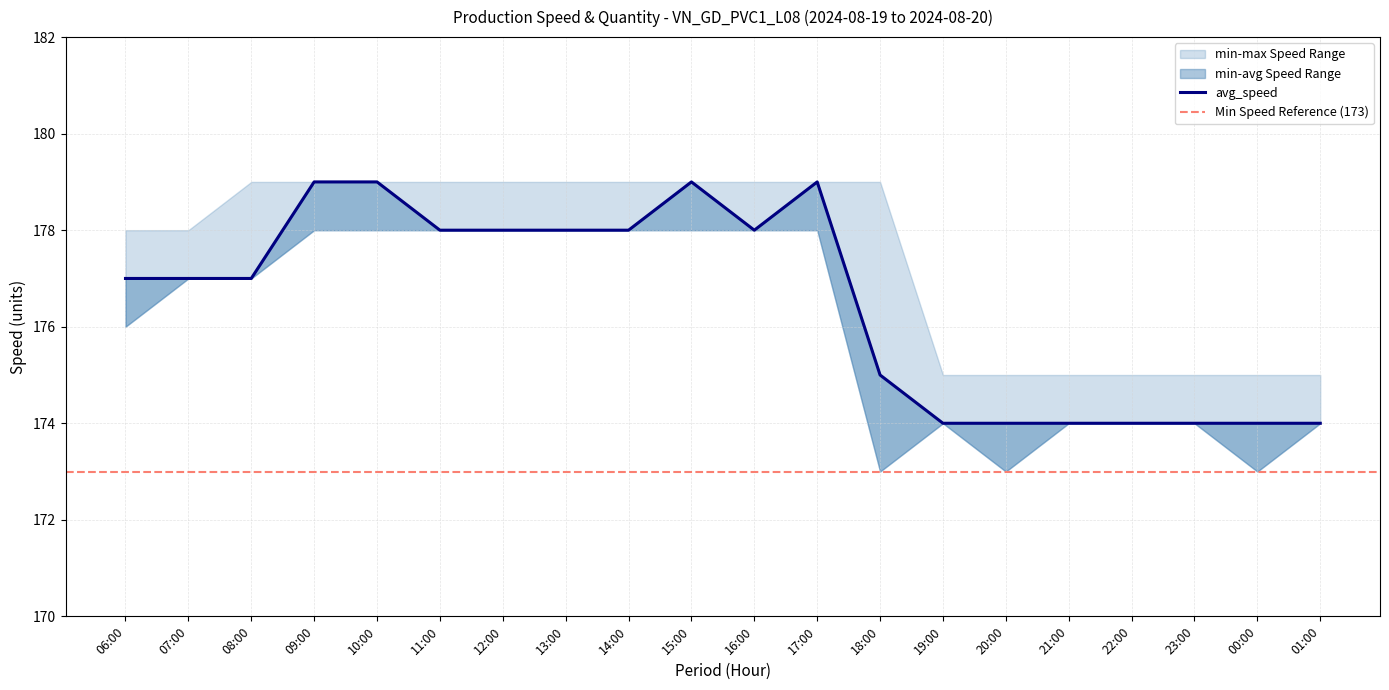

List the series in order of their peak value, highest first.

max_speed, avg_speed, min_speed